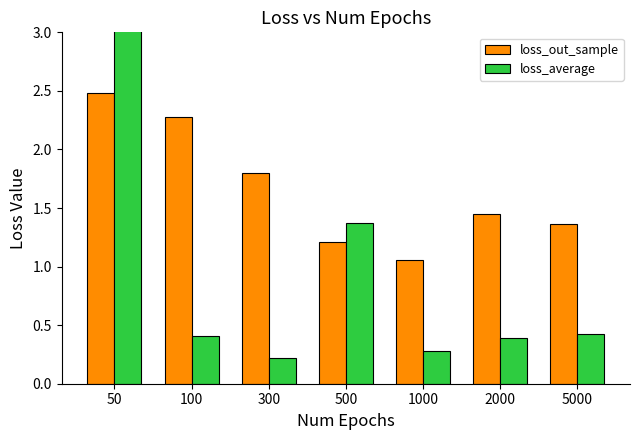

Rank the series by their average value, from highest to lowest.

loss_average, loss_out_sample